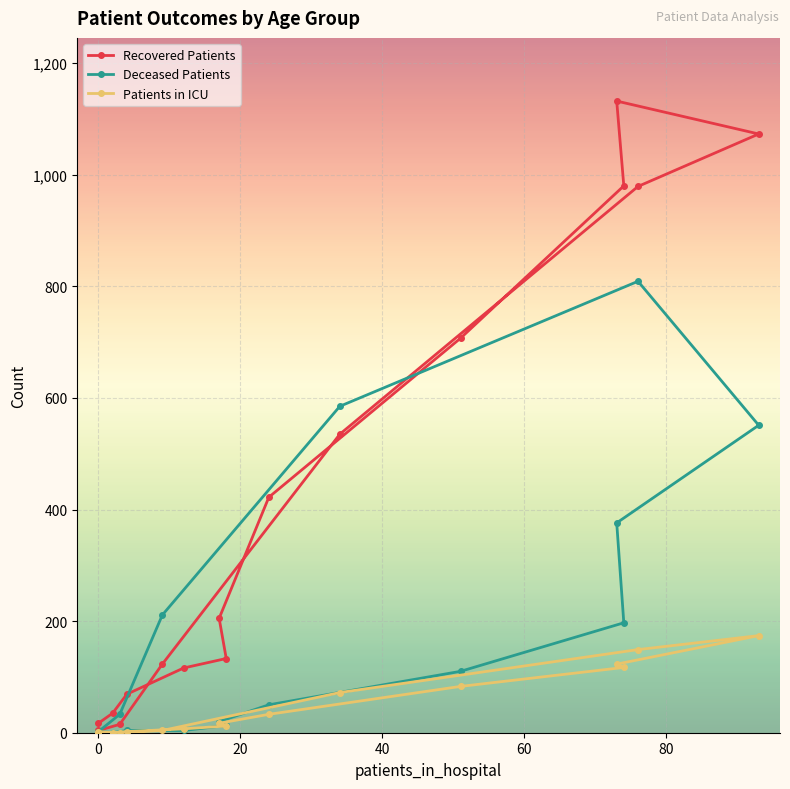

How many values in the Recovered Patients series are below 205?

8